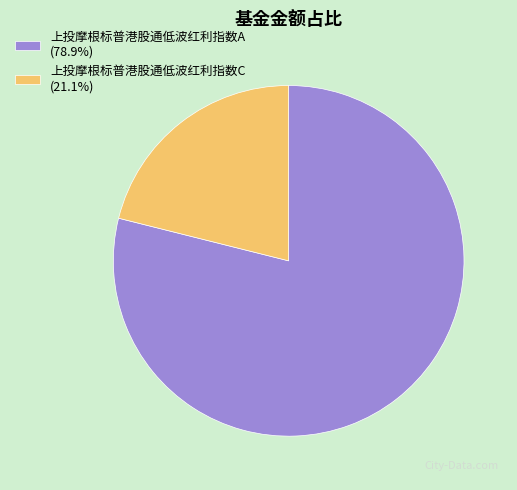

Approximately how many times larger is the value at 上投摩根标普港股通低波红利指数C (21.1%) compared to 上投摩根标普港股通低波红利指数A (78.9%)?

0.3